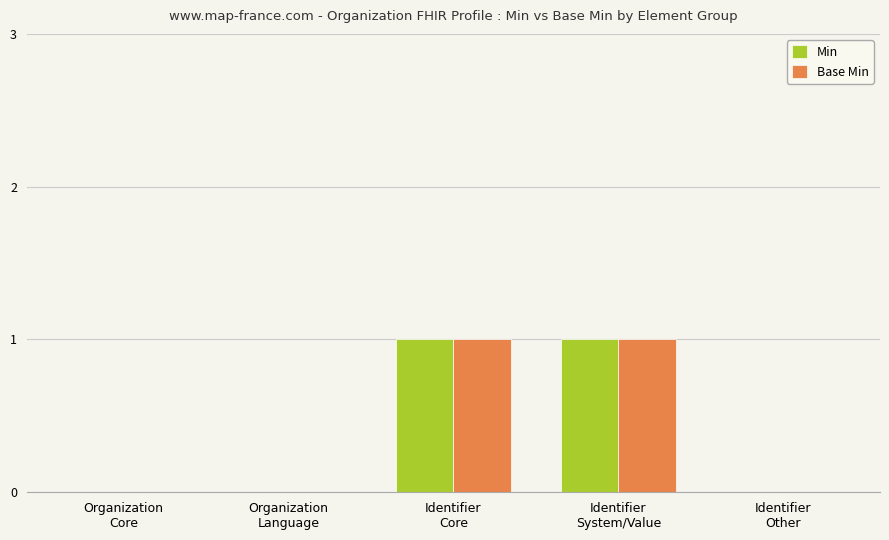

Is it true that Min equals 1 at Identifier
Core?

True